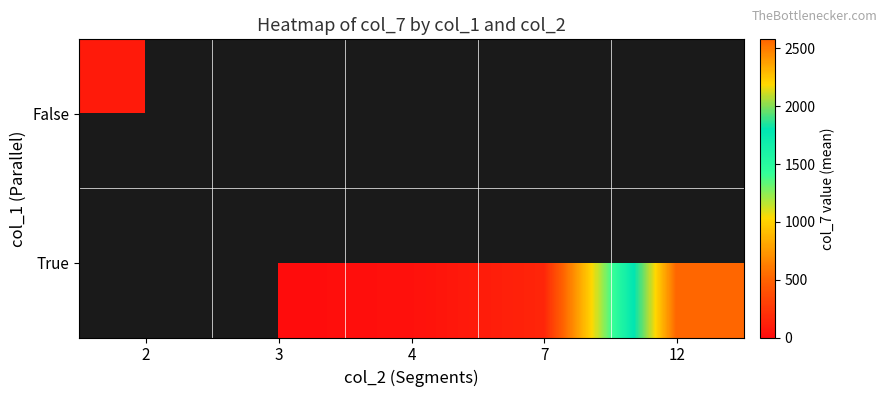

Where is False nearest to the value 86?

2